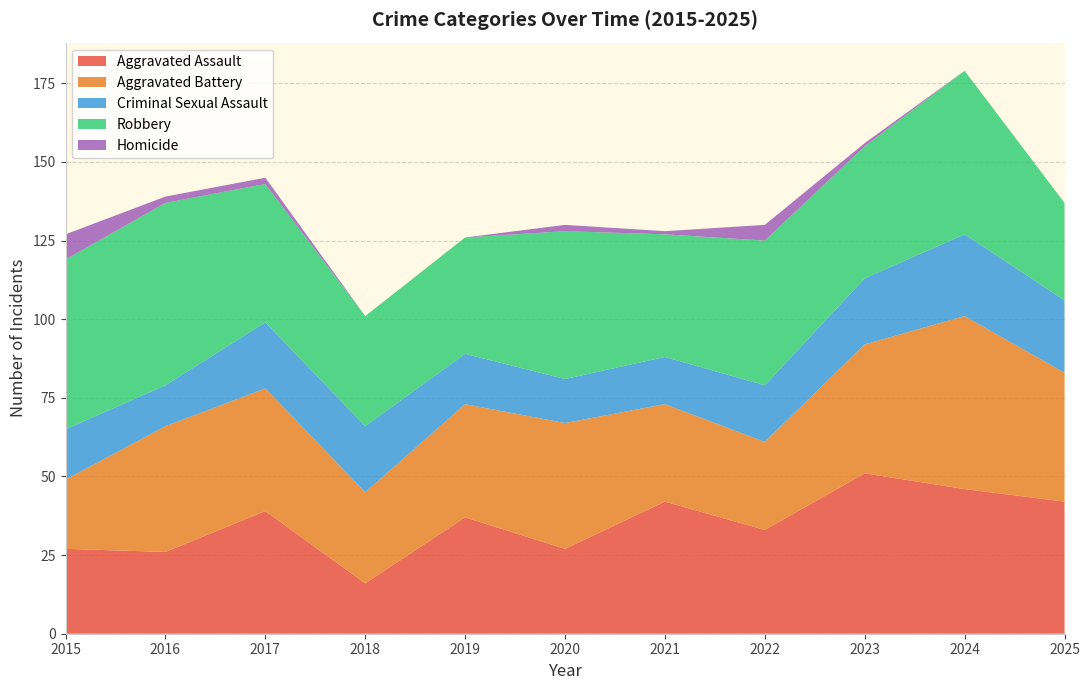

Reading left to right, what are all the values shown in this chart?

Aggravated Assault: 27	26	39	16	37	27	42	33	51	46	42
Aggravated Battery: 22	40	39	29	36	40	31	28	41	55	41
Criminal Sexual Assault: 16	13	21	21	16	14	15	18	21	26	23
Robbery: 54	58	44	35	37	47	39	46	42	52	31
Homicide: 8	2	2	0	0	2	1	5	1	0	0